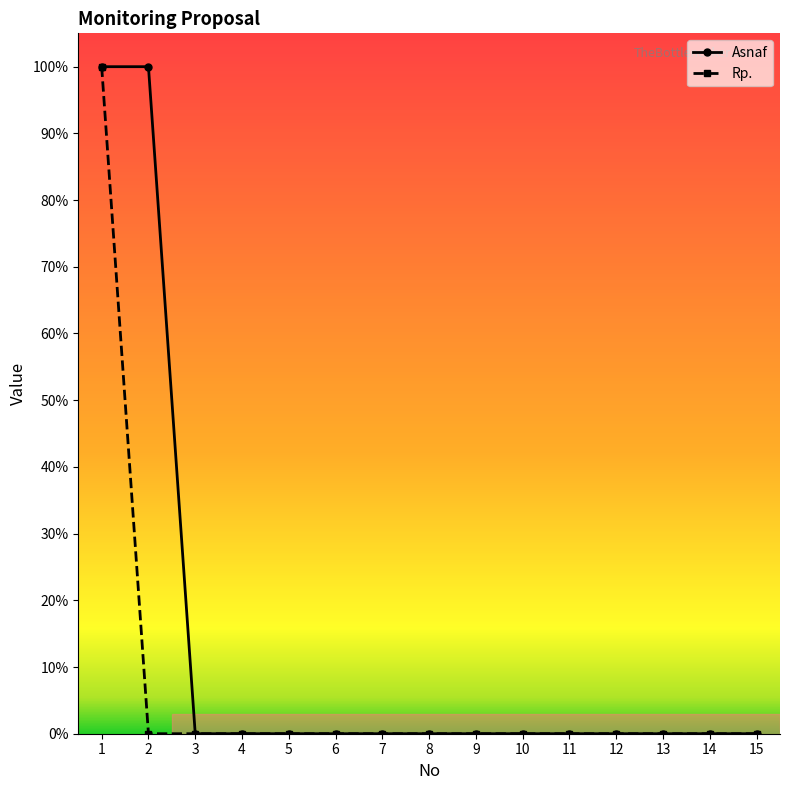

Reading left to right, extract all data points from this chart.

Asnaf: 1=1	2=1	3=0	4=0	5=0	6=0	7=0	8=0	9=0	10=0	11=0	12=0	13=0	14=0	15=0
Rp.: 1=1	2=0	3=0	4=0	5=0	6=0	7=0	8=0	9=0	10=0	11=0	12=0	13=0	14=0	15=0